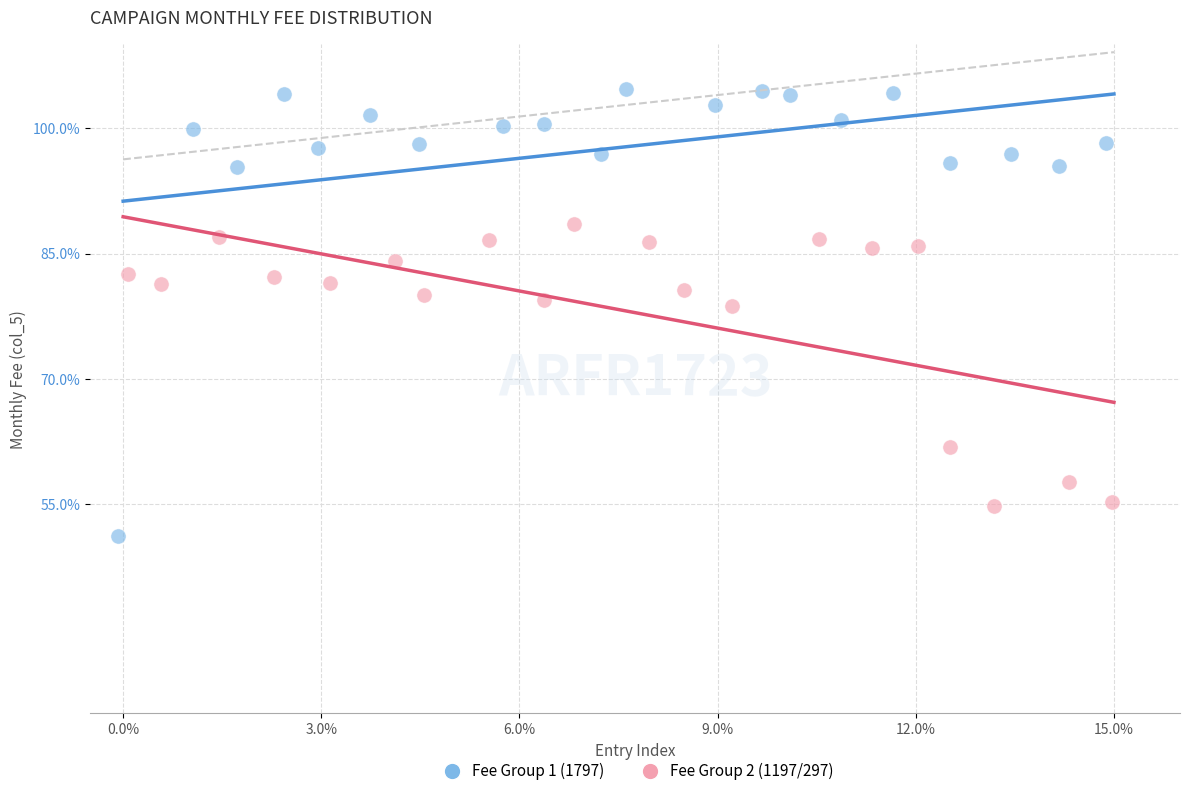

Which series reaches the maximum Y coordinate?

Fee Group 1 (1797)